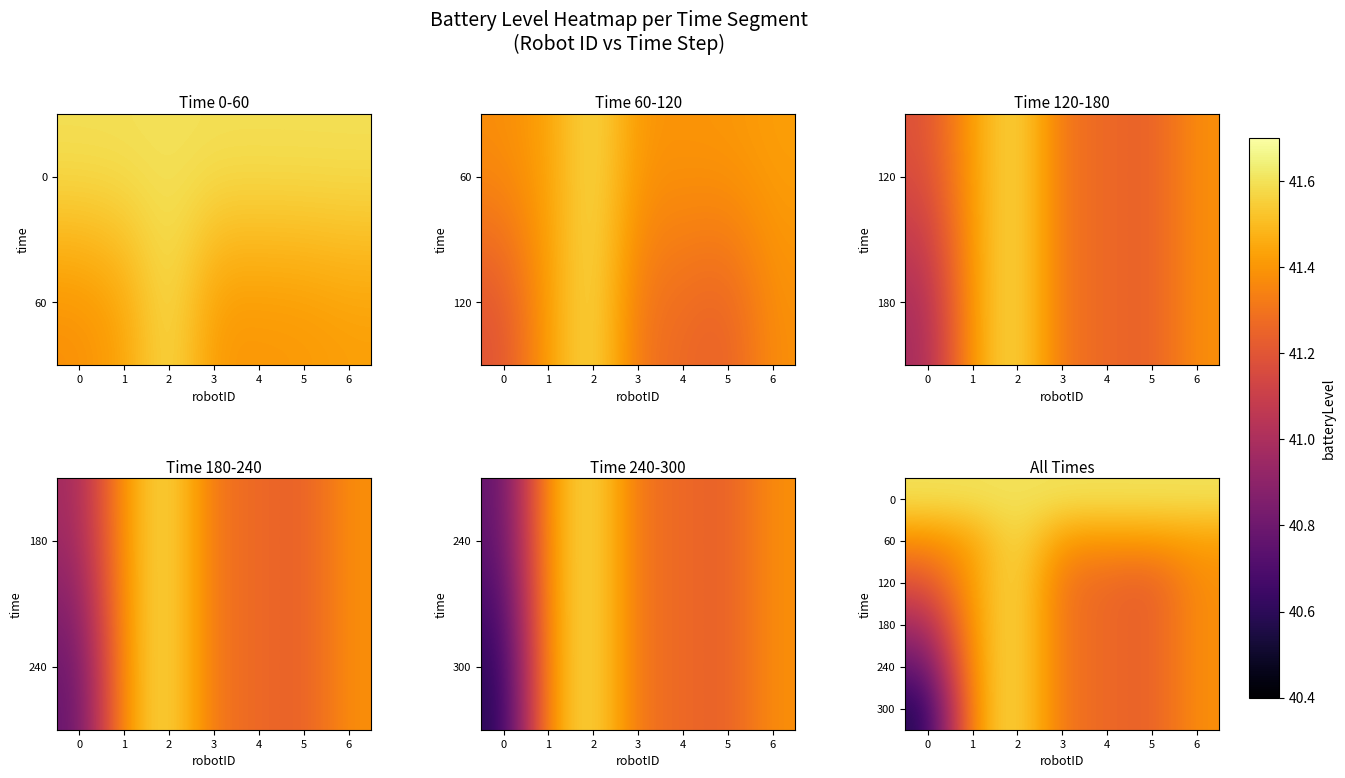

At how many categories does at least one series exceed 41?

7